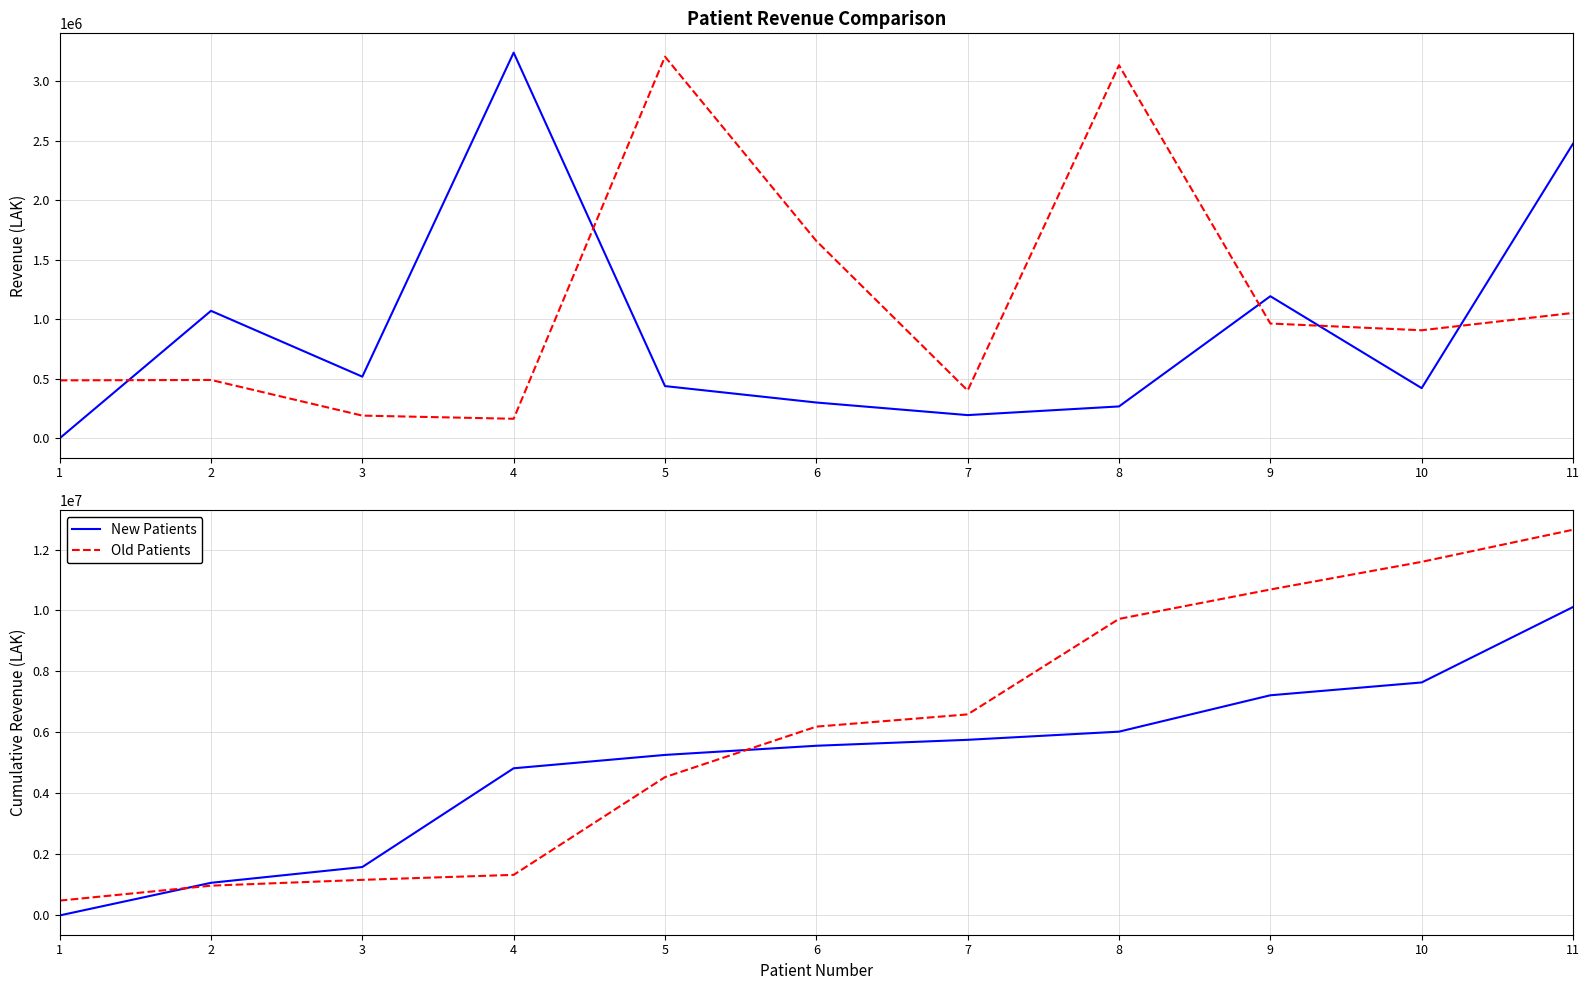

List the series in order of their peak value, highest first.

Old Patients, New Patients